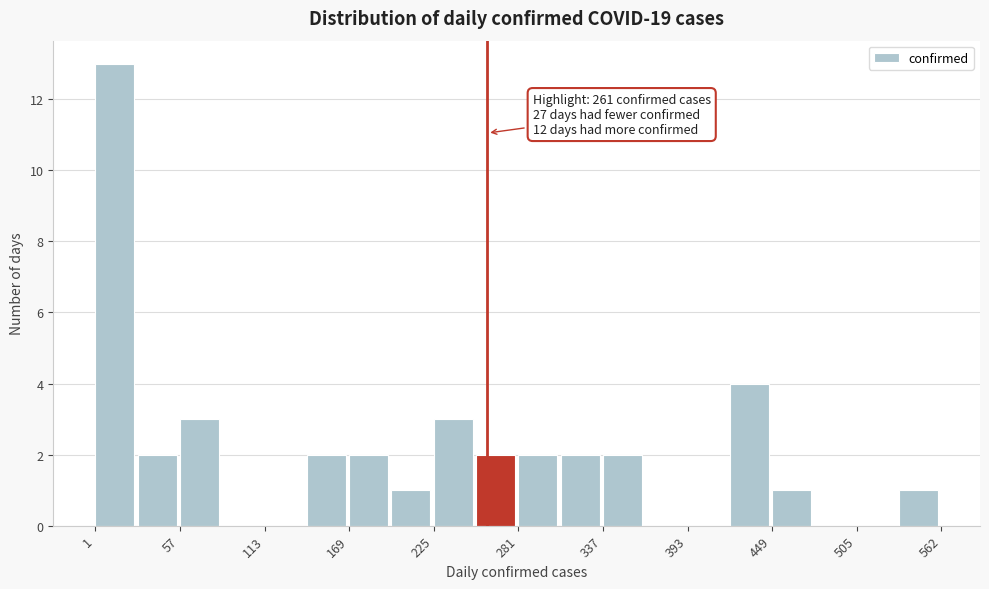

Read against the x-axis, roughly where is the centre of the tallest bar?

10